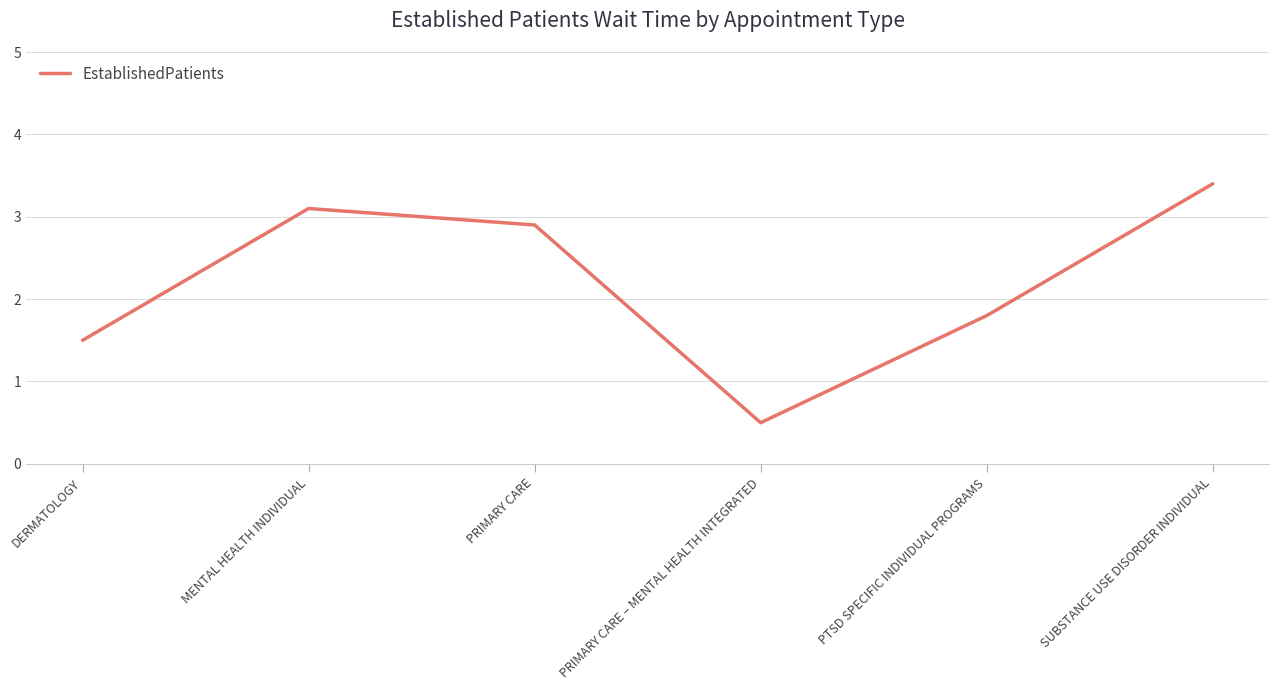

Is it true that the value at PTSD SPECIFIC INDIVIDUAL PROGRAMS is 1.8?

True